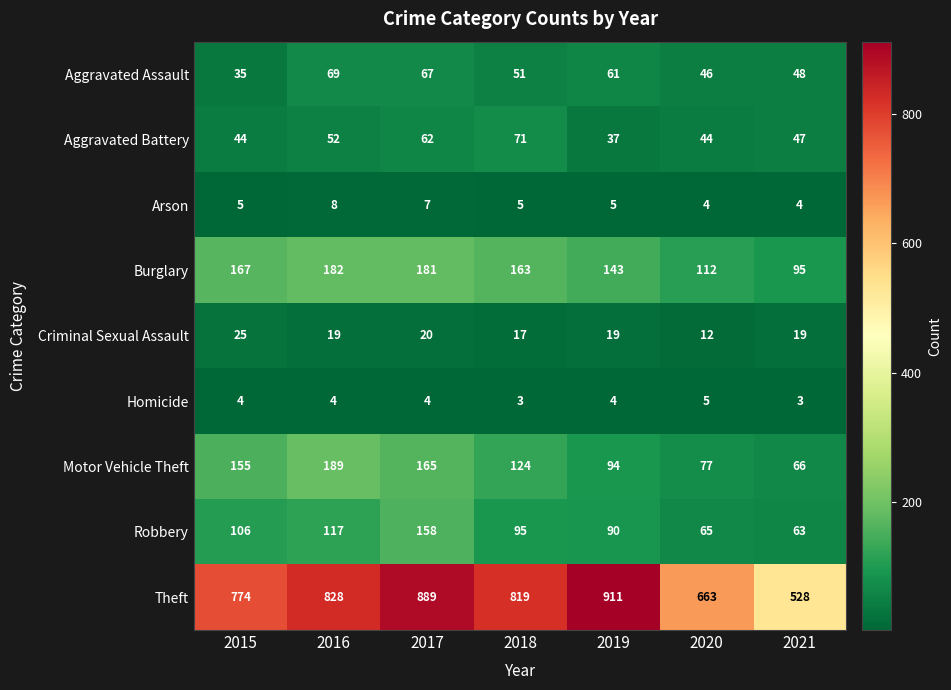

What is the sum of all Arson values?

38